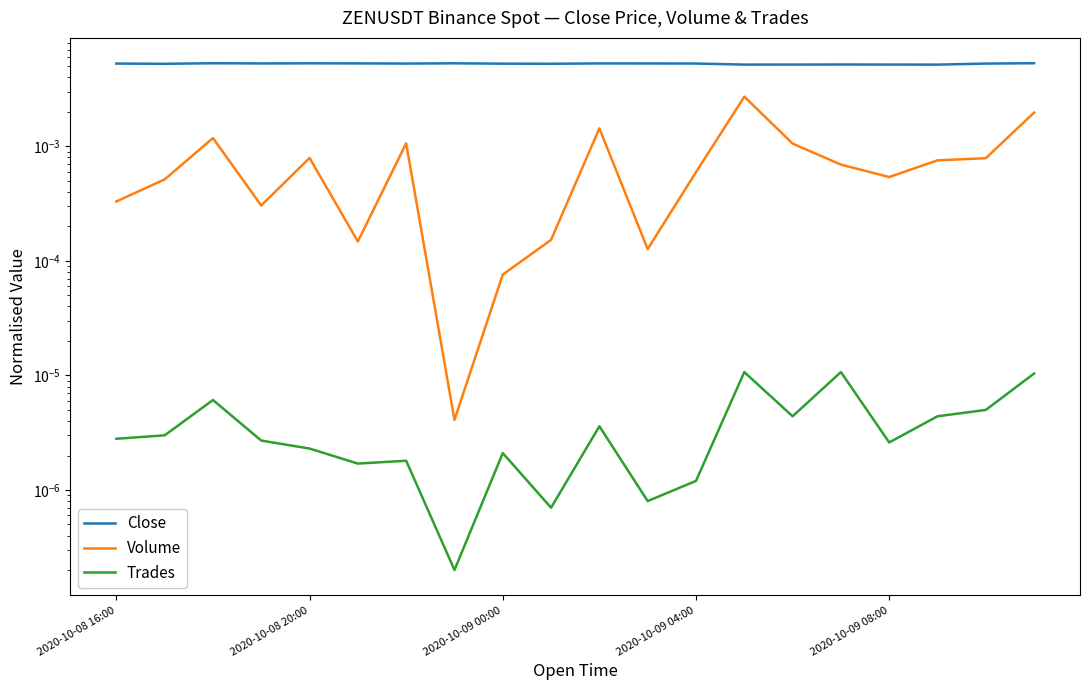

Does the chart display data point markers on the line(s)?

No